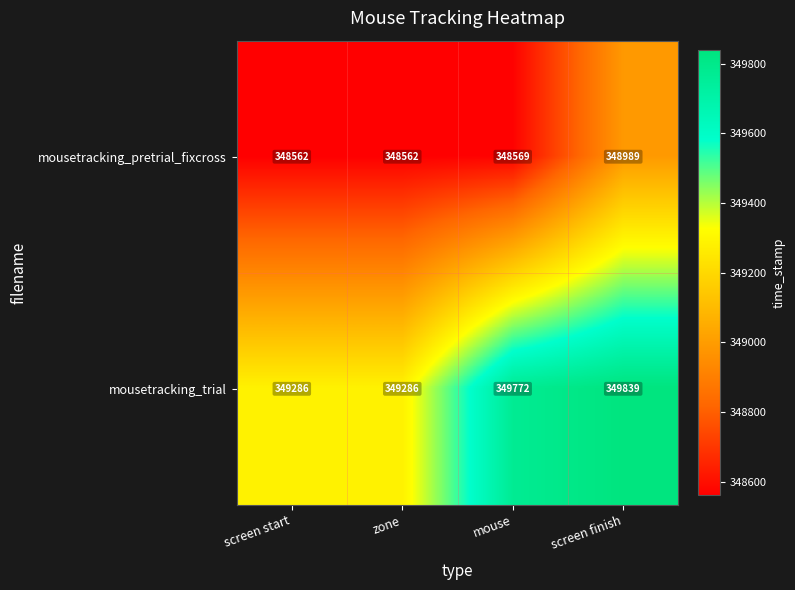

How many values in the mousetracking_trial series are below 349772?

2